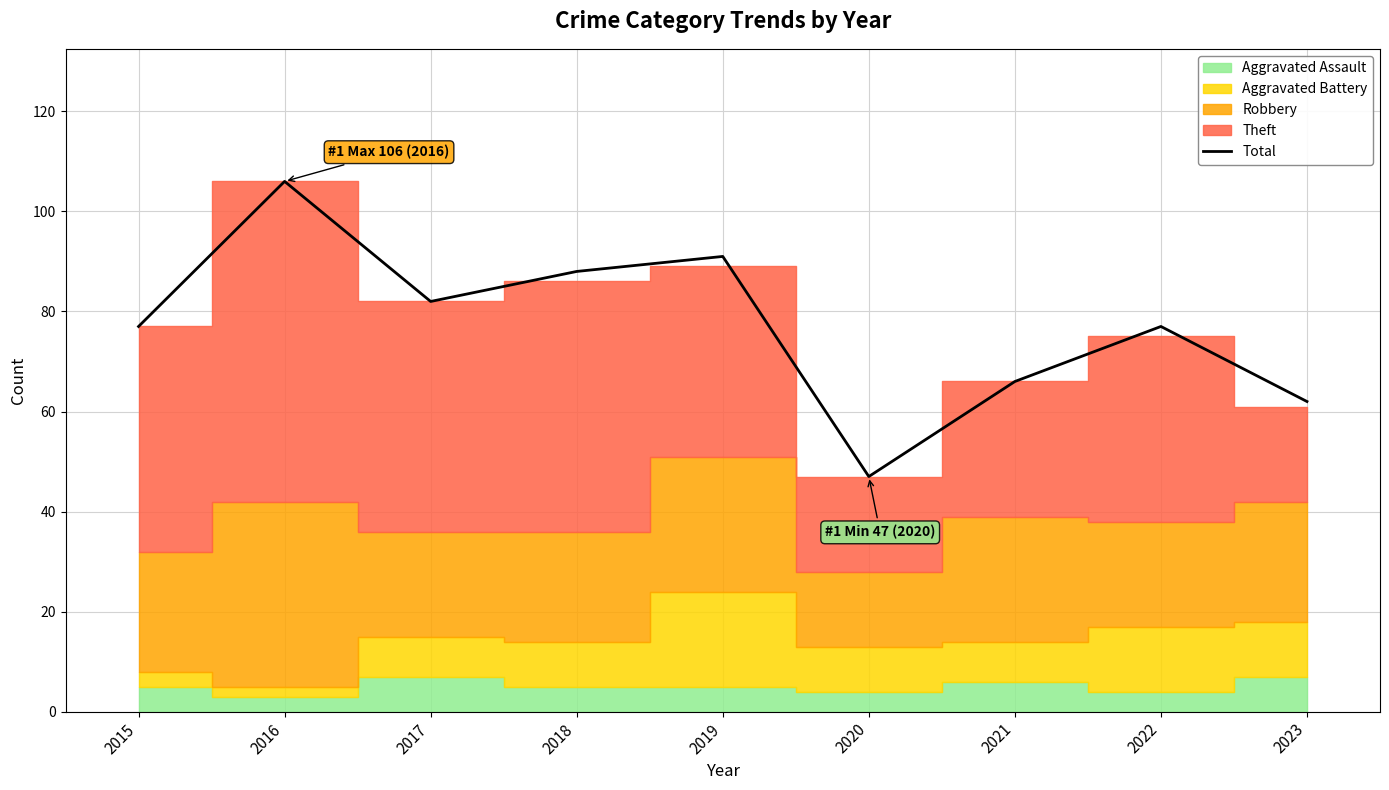

Rank the categories by value from highest to lowest.

2016, 2019, 2018, 2017, 2015, 2022, 2021, 2023, 2020